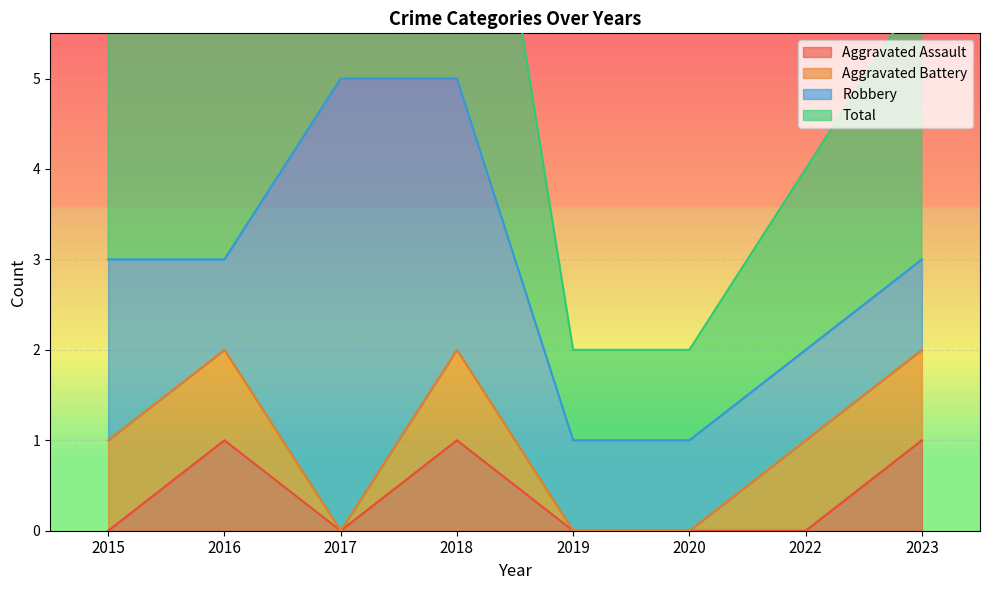

Is it true that Total equals 5 at 2017?

True